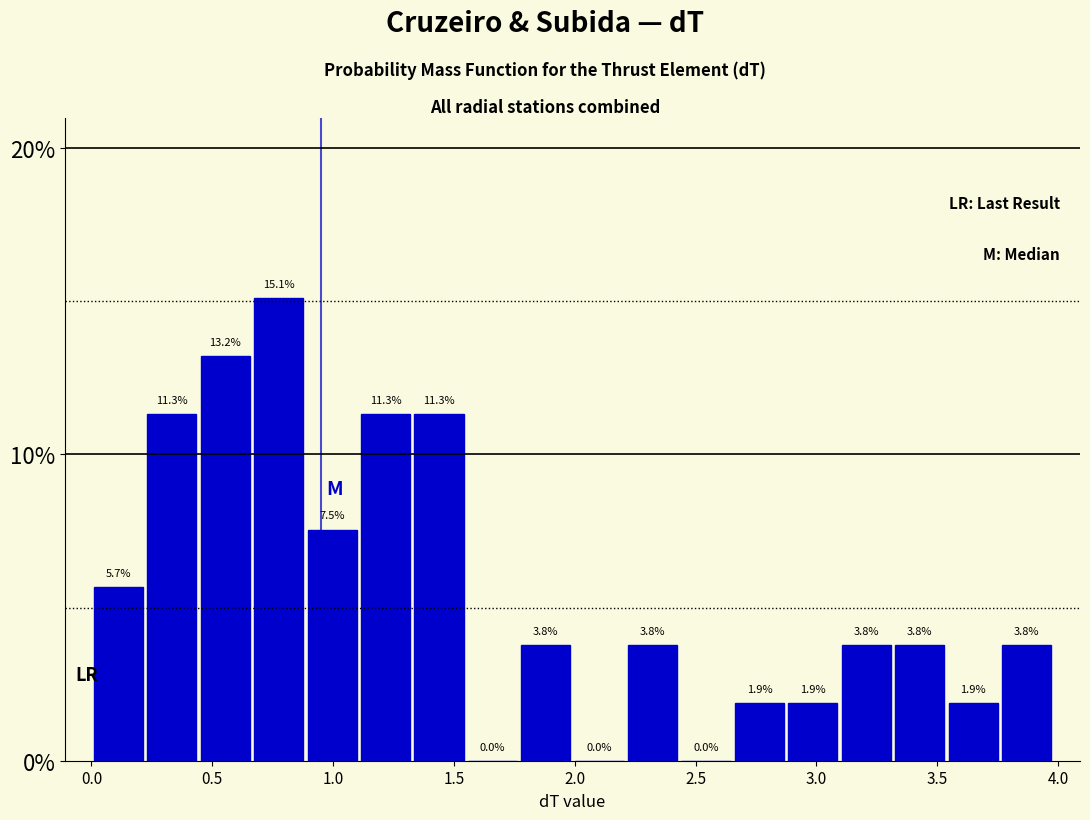

How tall is the bar that spans 1.75 to 2.00 on the x-axis? The bar edges are not printed on the chart, so give them approximately, as read against the axis.

3.8